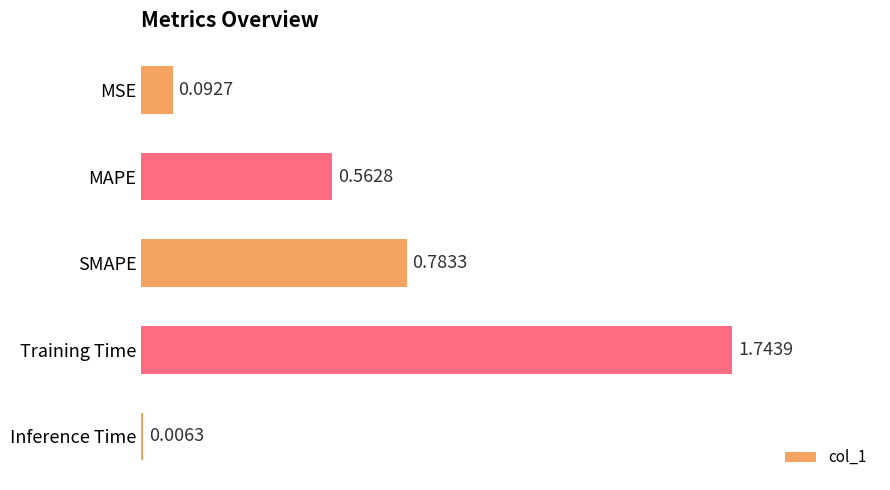

Which category has the highest value across all series?

Training Time